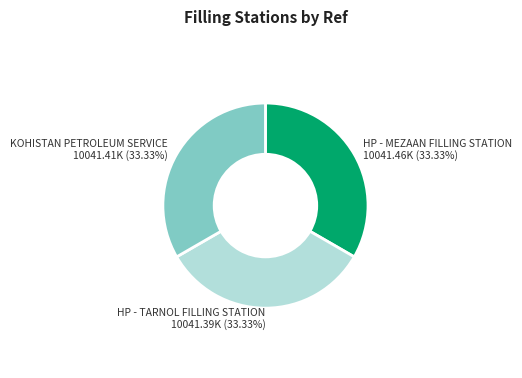

Combined, do KOHISTAN PETROLEUM SERVICE and HP - MEZAAN FILLING STATION account for over 50%?

Yes